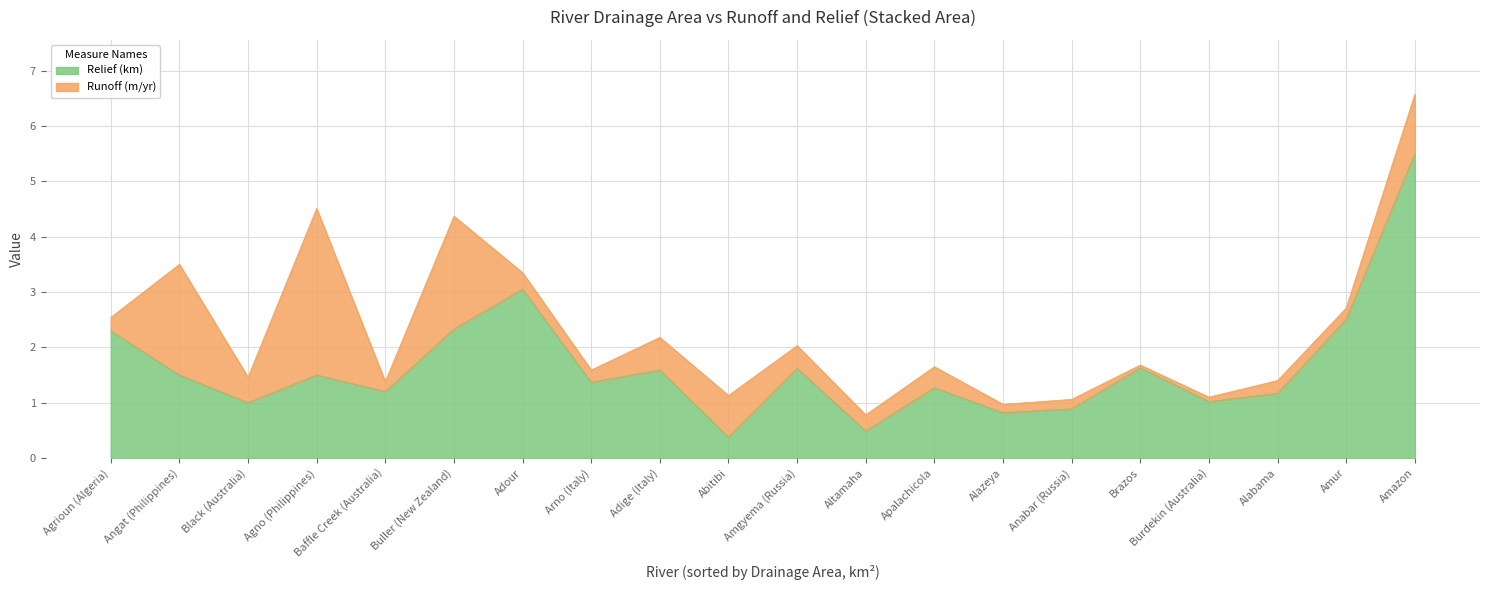

Rank the categories by Runoff (m/yr) value from highest to lowest.

Agno (Philippines), Buller (New Zealand), Angat (Philippines), Amazon, Abitibi, Adige (Italy), Black (Australia), Amgyema (Russia), Apalachicola, Adour, Altamaha, Agrioun (Algeria), Alabama, Arno (Italy), Amur, Baffle Creek (Australia), Anabar (Russia), Alazeya, Burdekin (Australia), Brazos